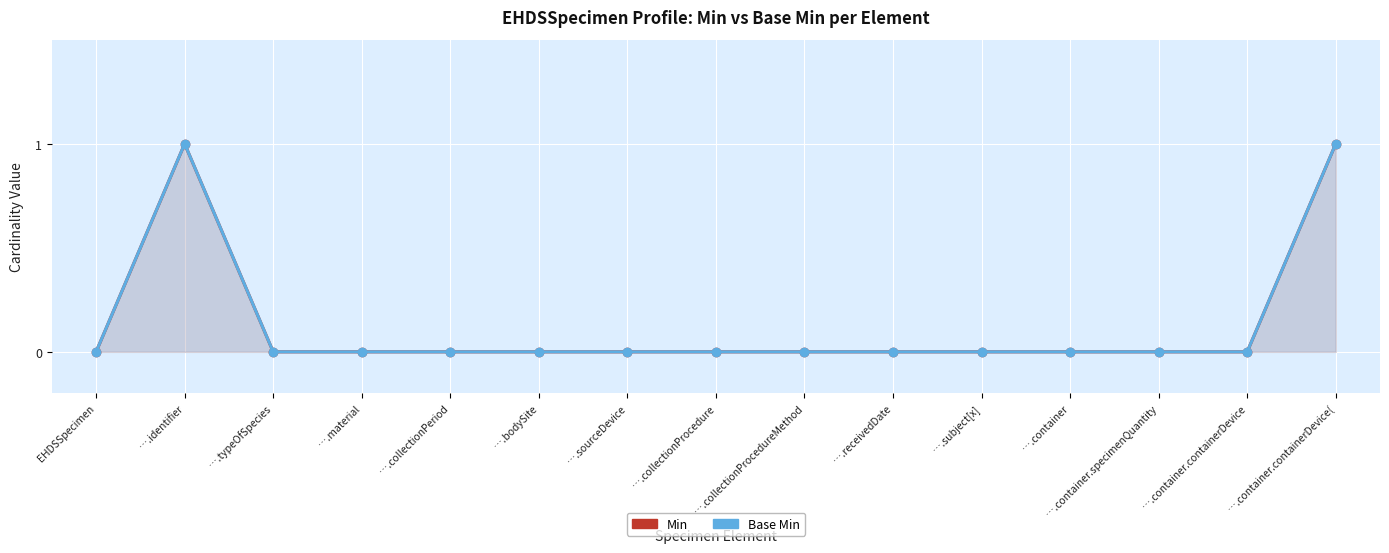

At how many categories does at least one series exceed 0?

2